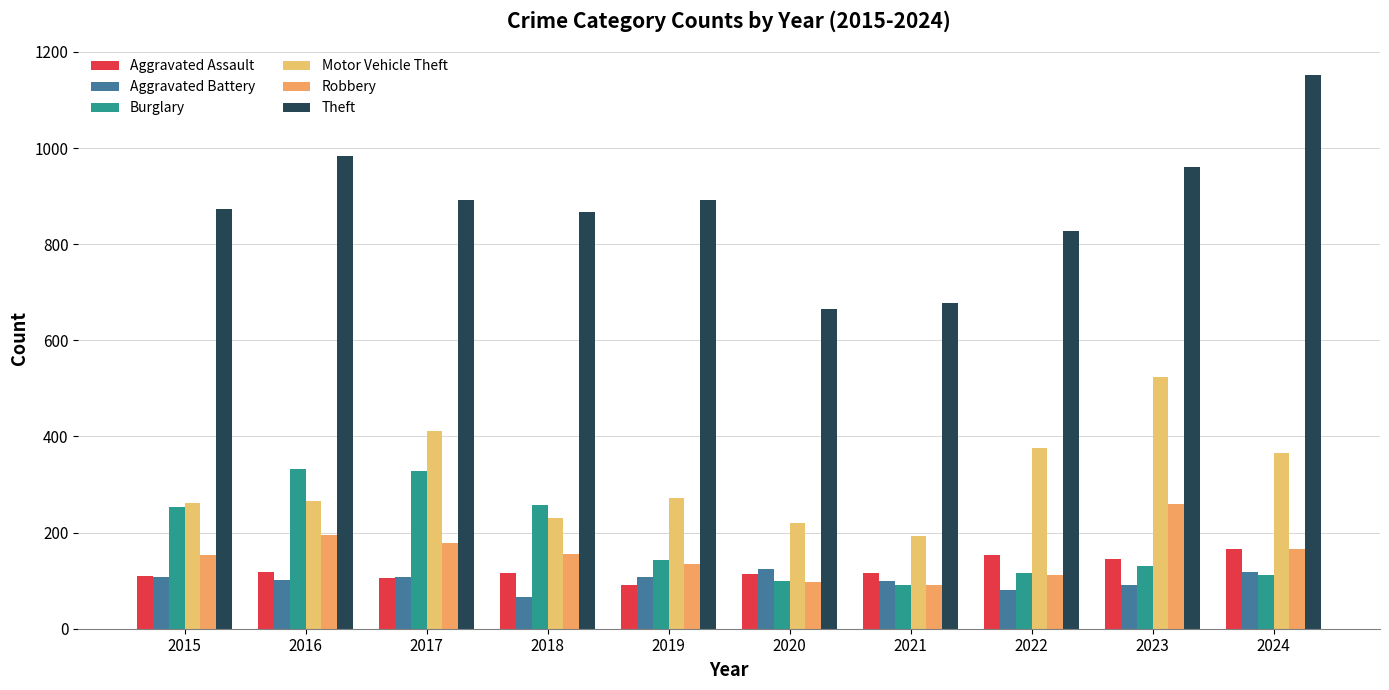

Which series has the largest total across all categories?

Theft